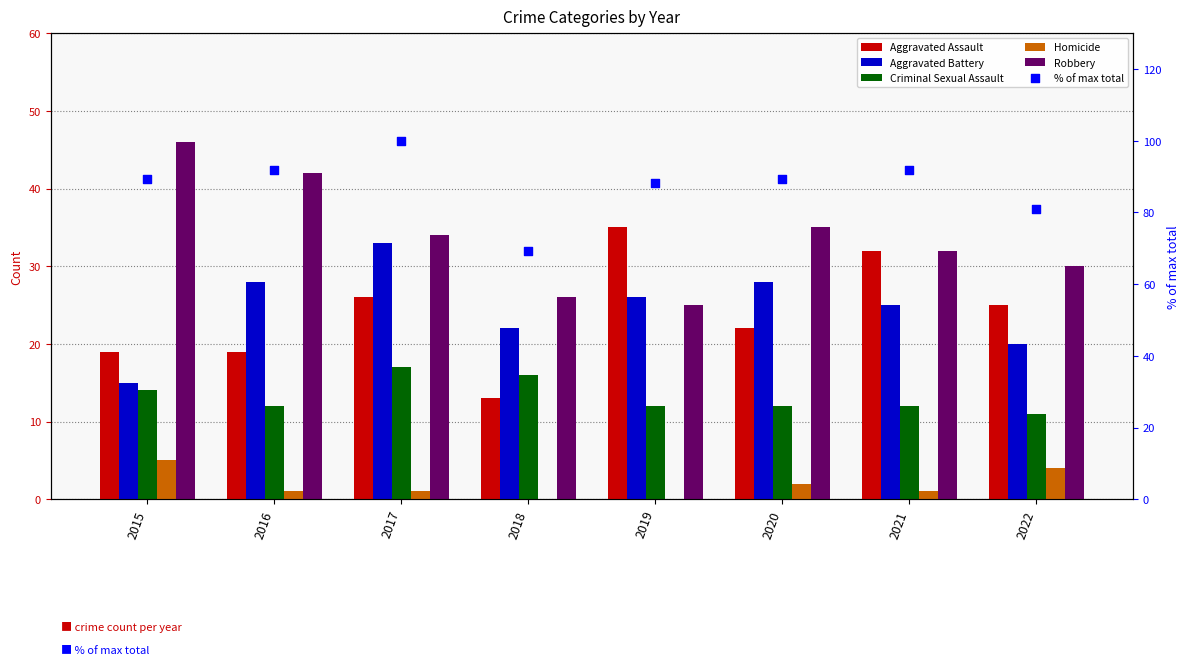

Is the value of % of max total at 2021 greater than the value of Robbery at 2016?

Yes